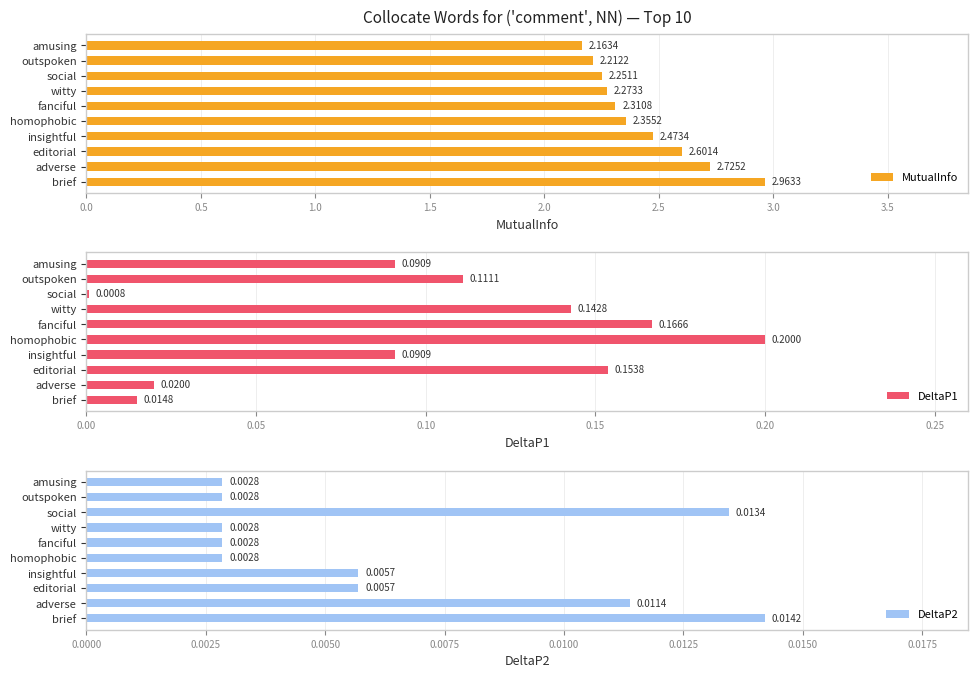

Rank the categories by MutualInfo value from lowest to highest.

amusing, outspoken, social, witty, fanciful, homophobic, insightful, editorial, adverse, brief